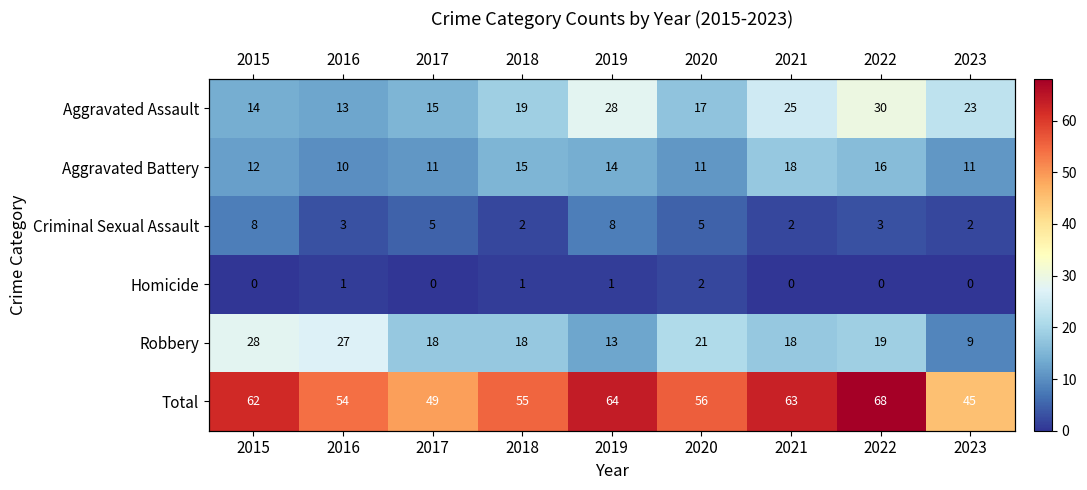

What is the maximum value for Homicide?

2